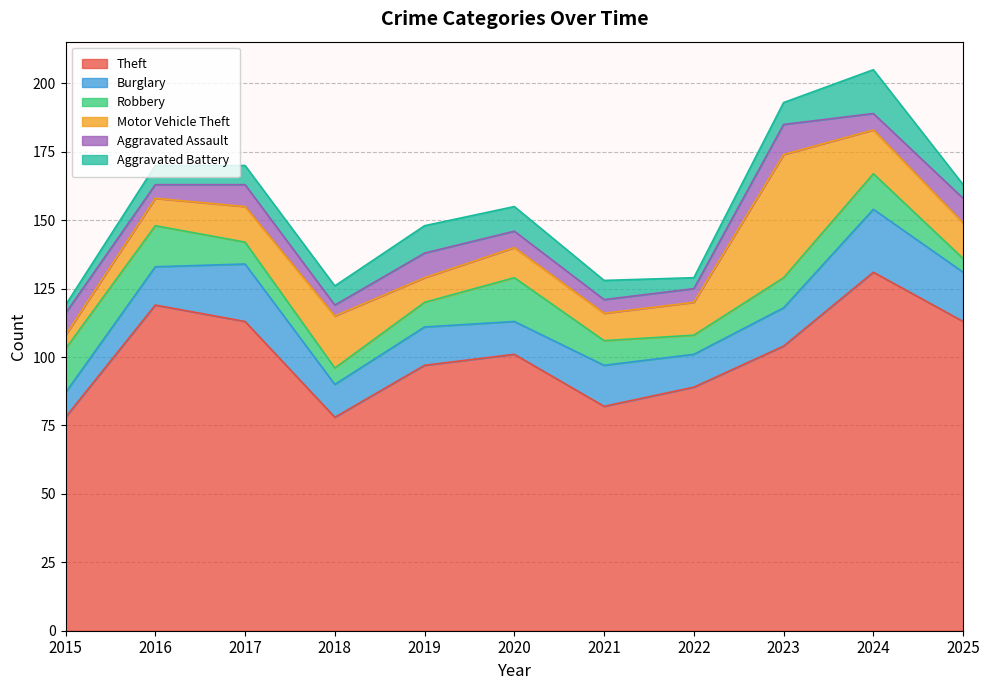

What is the maximum value for Theft?

131